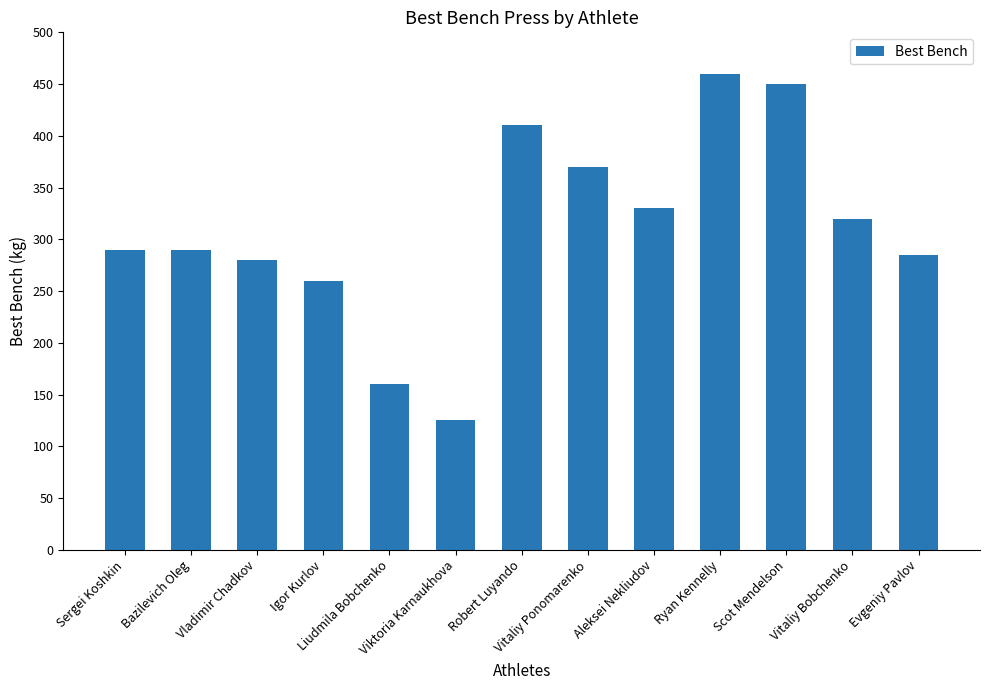

Which label corresponds to the smallest value in the chart?

Viktoria Karnaukhova